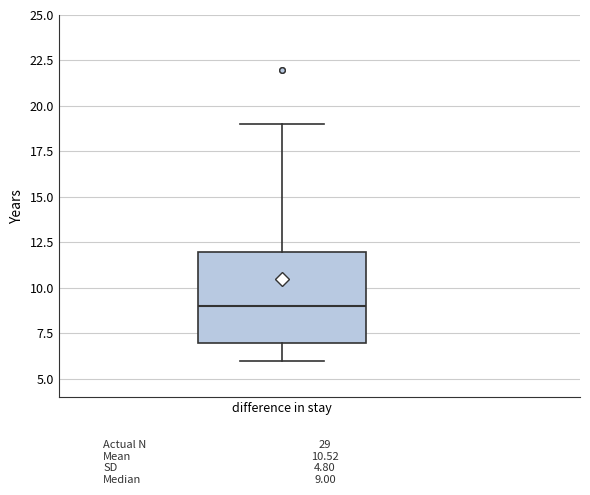

Read this box plot against the y-axis: the position of the median line, the range covered by the box, and the ends of both whiskers. The values are not printed on the chart, so give them approximately, as read against the axis.

median 9, box 7 to 12, whiskers 6 to 19